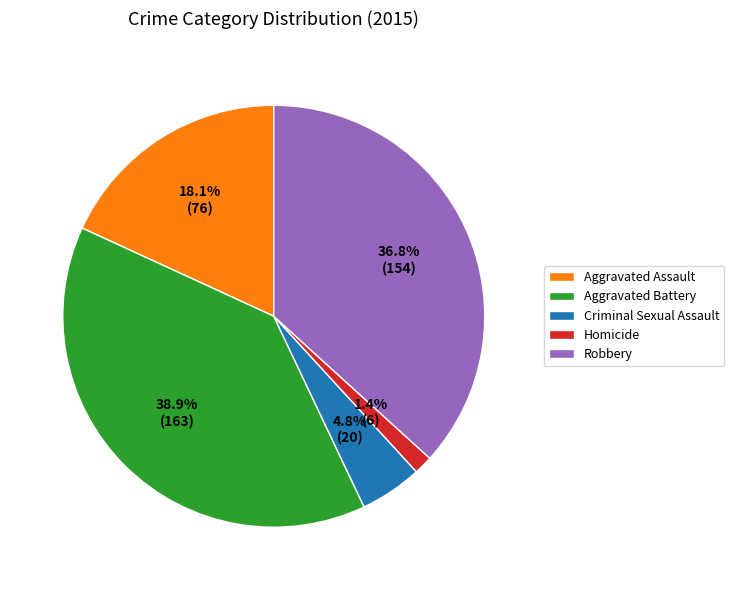

To the nearest percent, what portion does Aggravated Assault represent?

18%